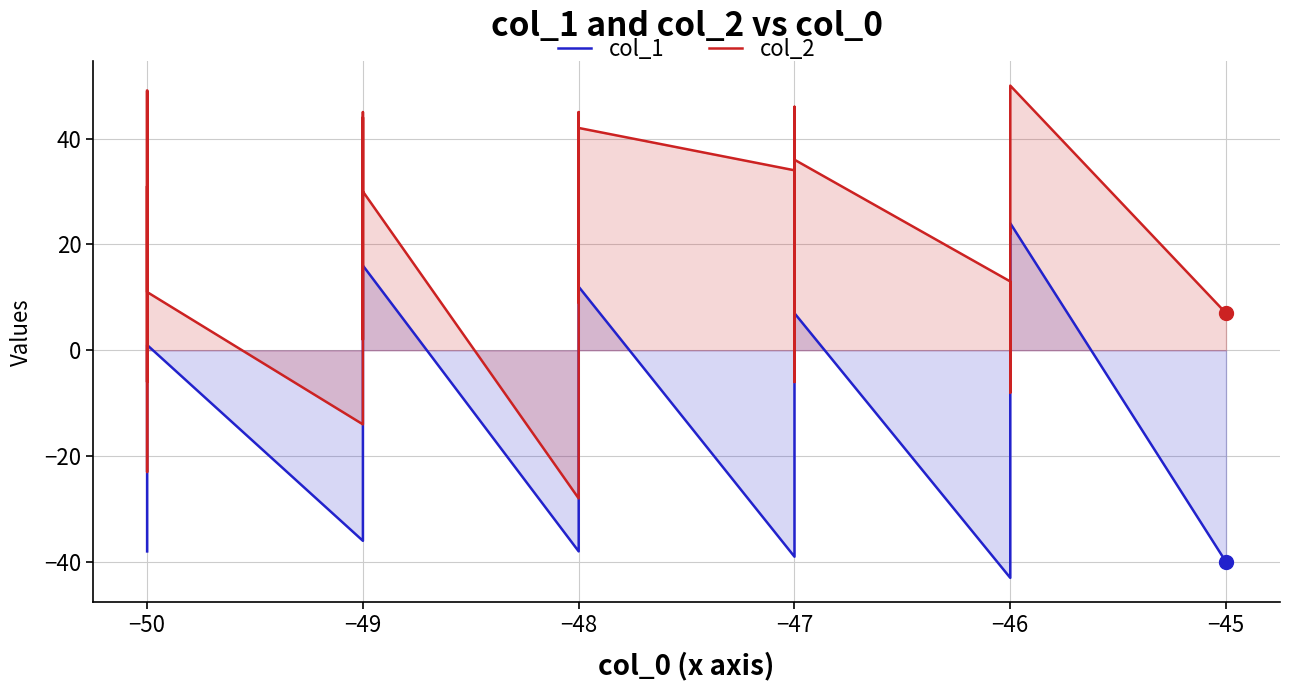

Is the value of col_1 at −49 greater than the value of col_2 at −47?

No